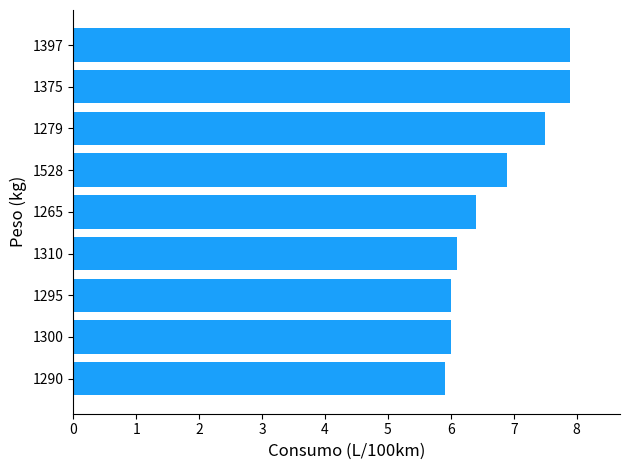

True or false: the data shows 7.9 at 9.

True